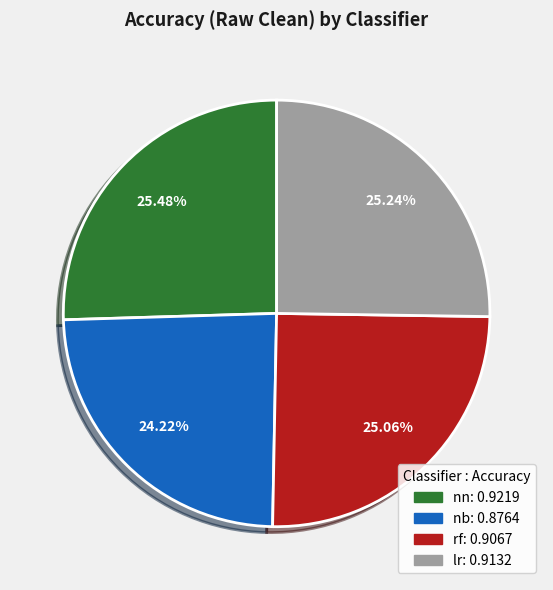

To the nearest percent, what is the difference between the largest and smallest slice percentages?

1%